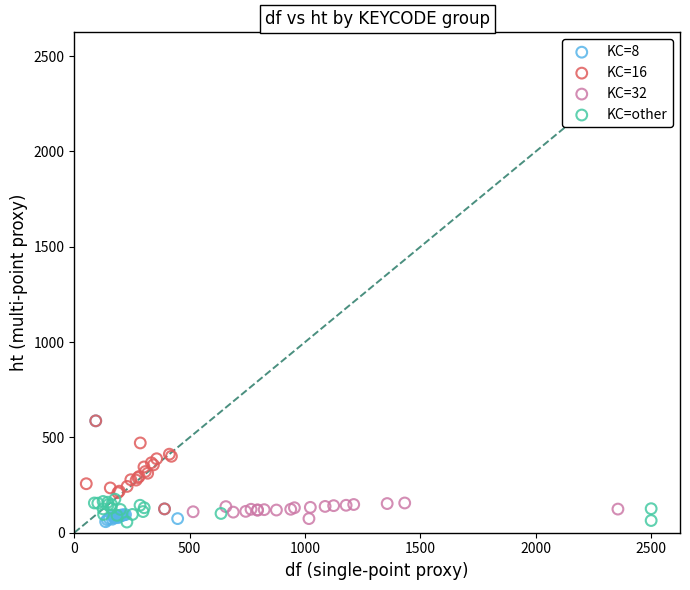

Which series has the largest Y range (max minus min)?

KC=8